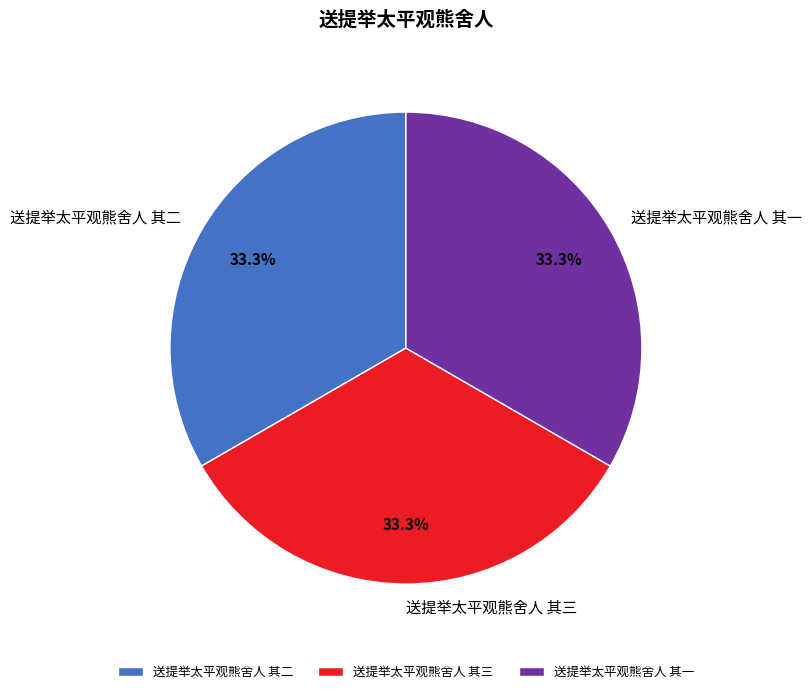

To the nearest percent, what is the average slice percentage?

33%